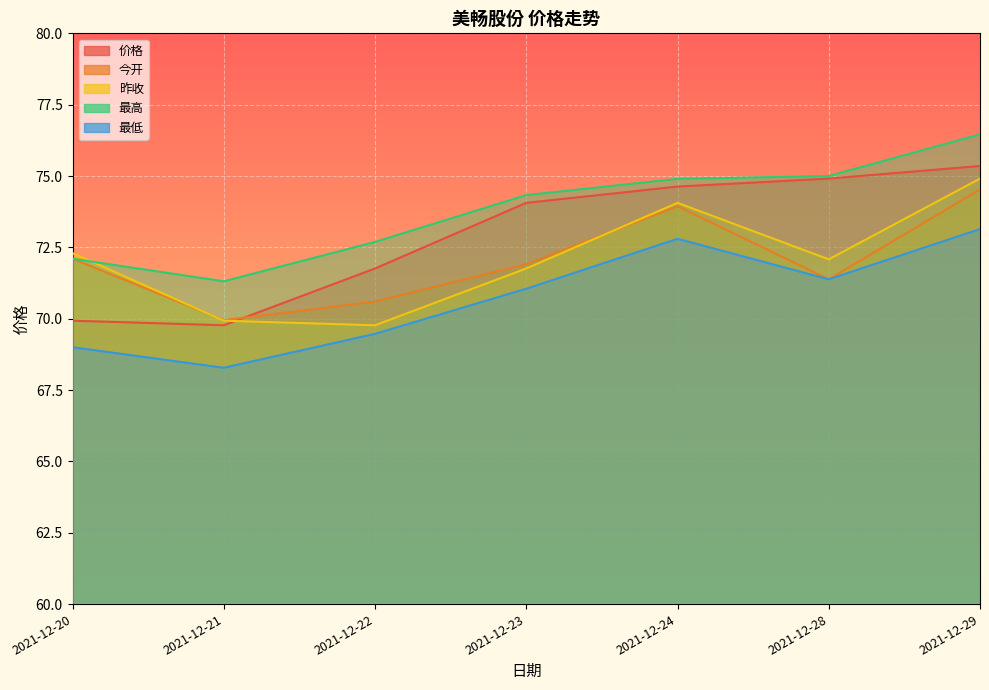

At which label does 昨收 first exceed 72?

2021-12-20